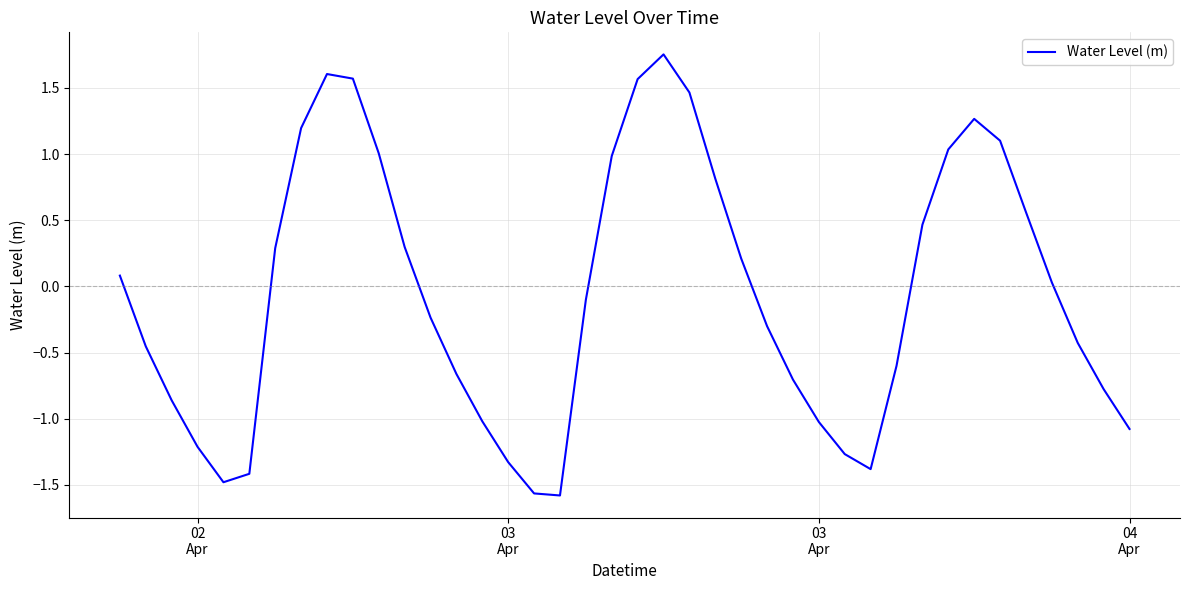

What is the difference between the maximum and minimum values?

3.3